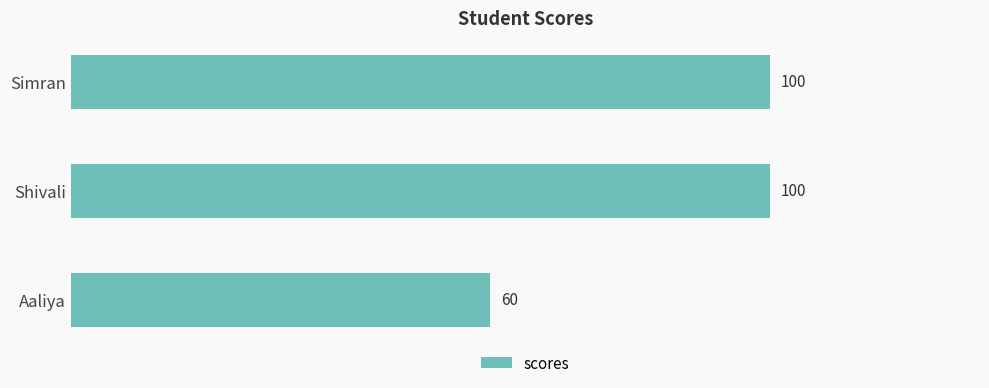

What is the label of the 2nd bar from the top?

Shivali